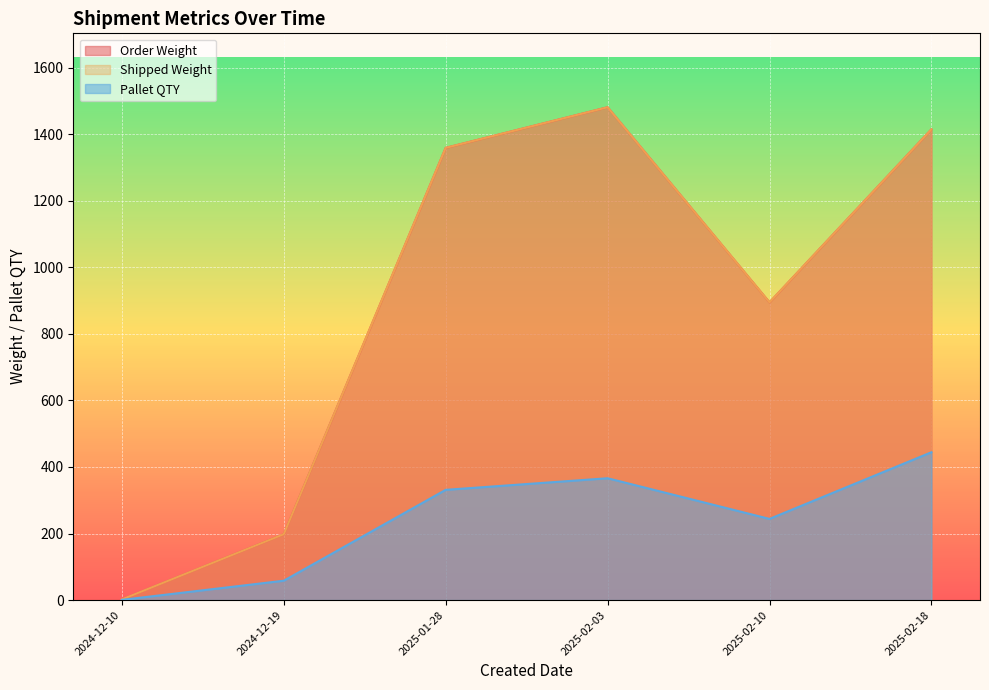

True or false: Order Weight and Shipped Weight cross at least once.

False